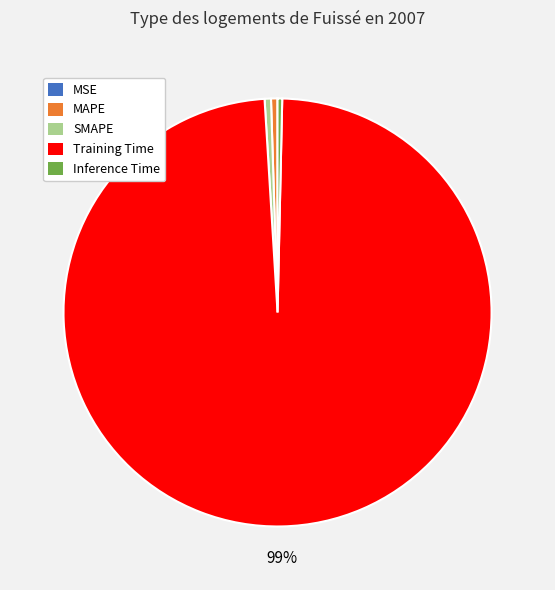

Does any single category account for the majority?

Yes